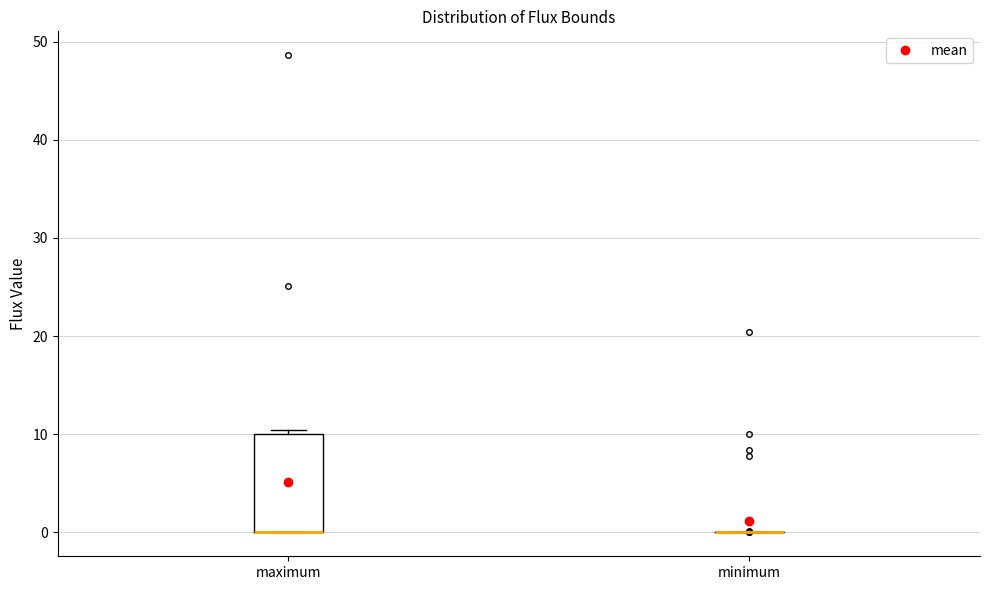

Which box is the tallest, from its lower edge to its upper edge?

maximum